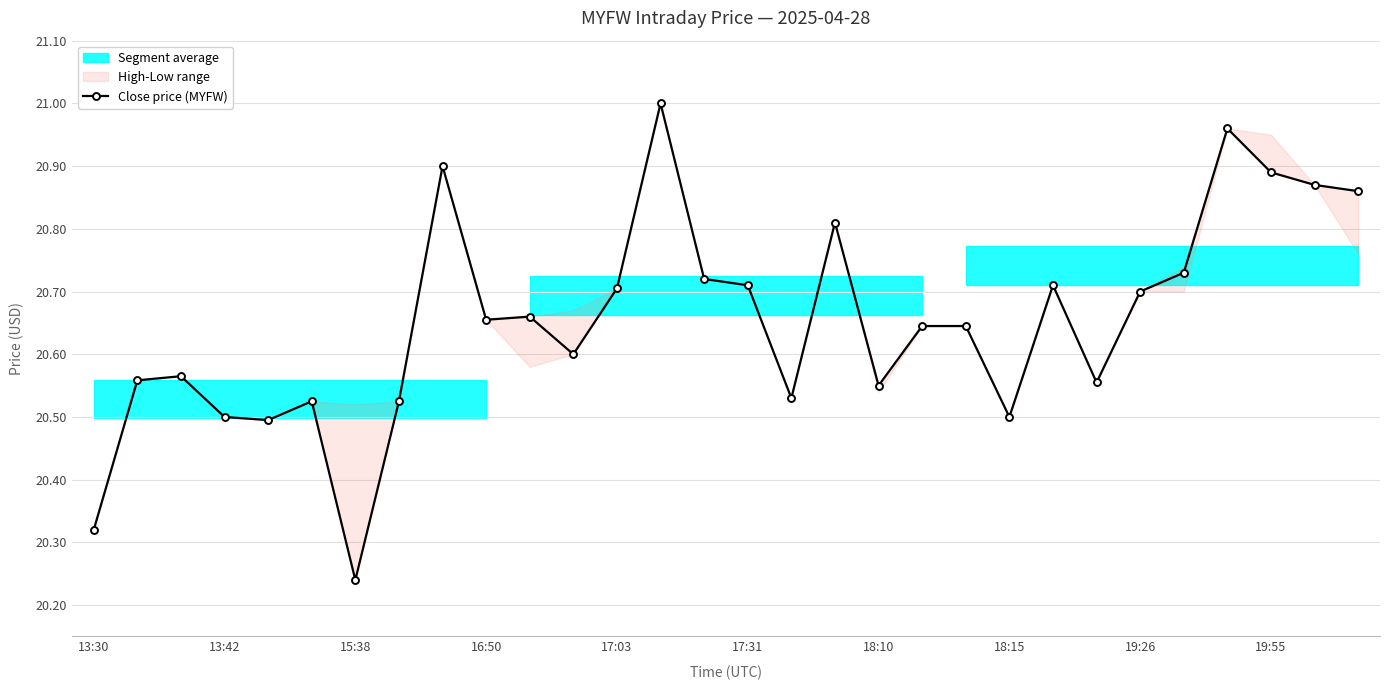

What is the sum of all values?

619.6